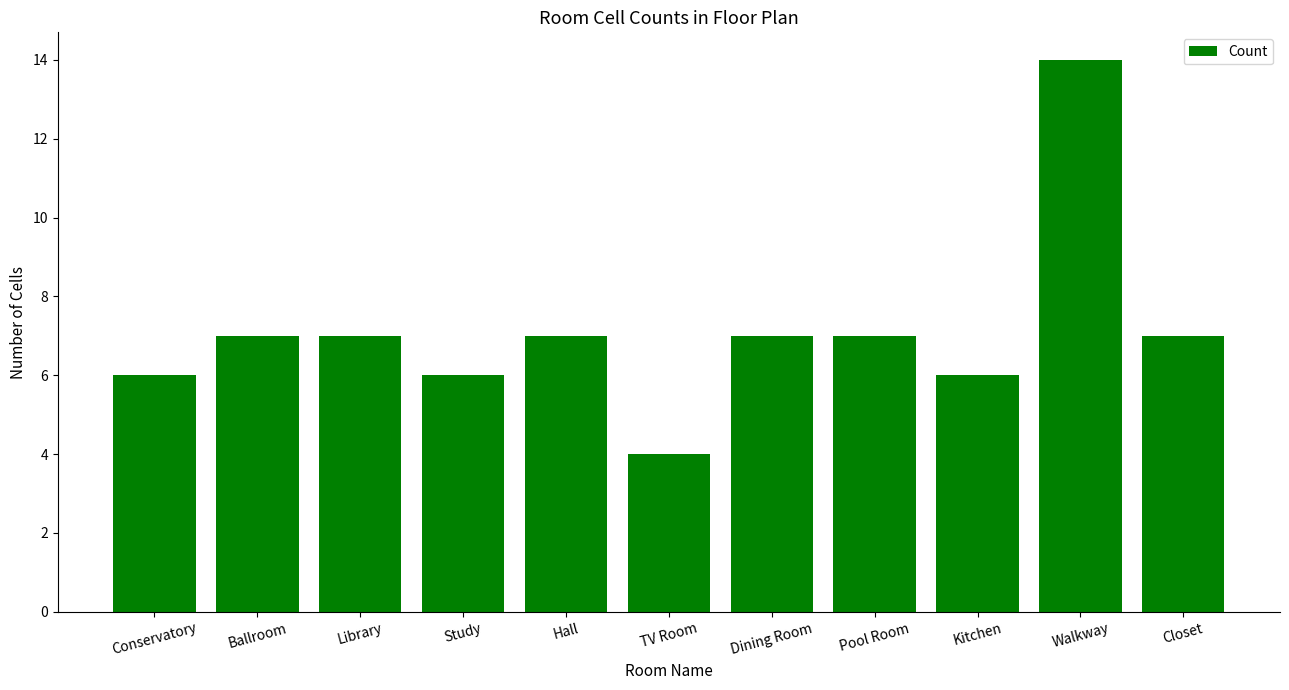

What is the difference between the second highest and second lowest values?

1